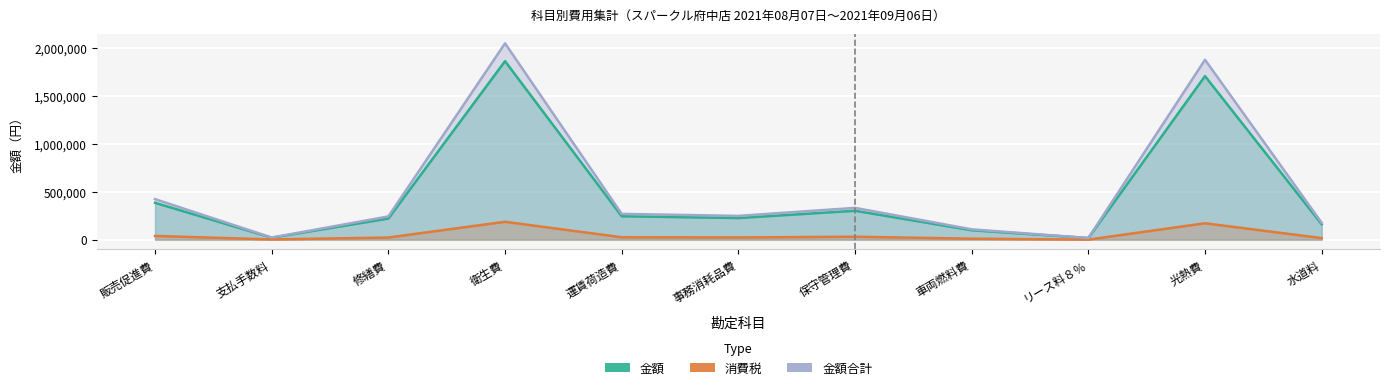

How many lines are shown in the chart?

3